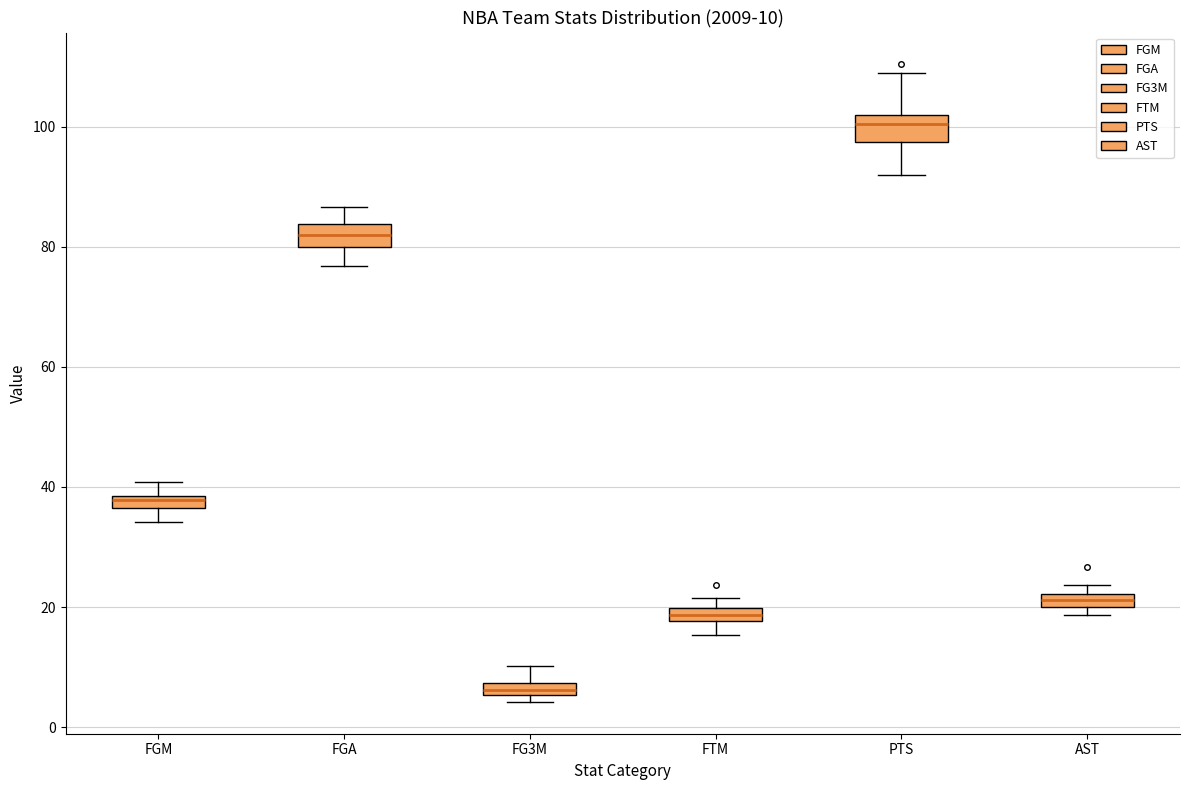

Which box's median line is the highest?

PTS